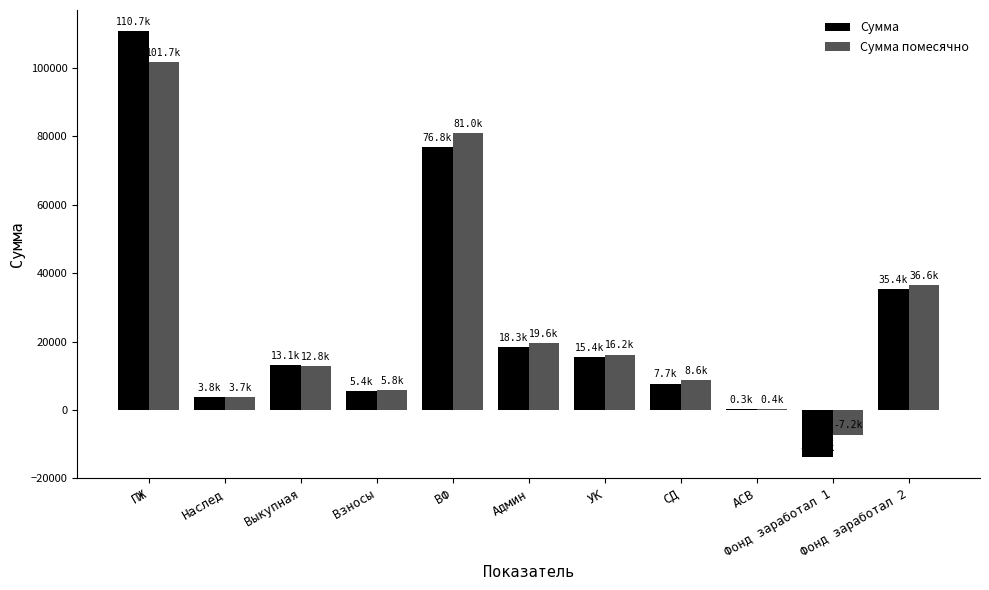

At which label does Сумма помесячно first exceed 12755?

ПЖ